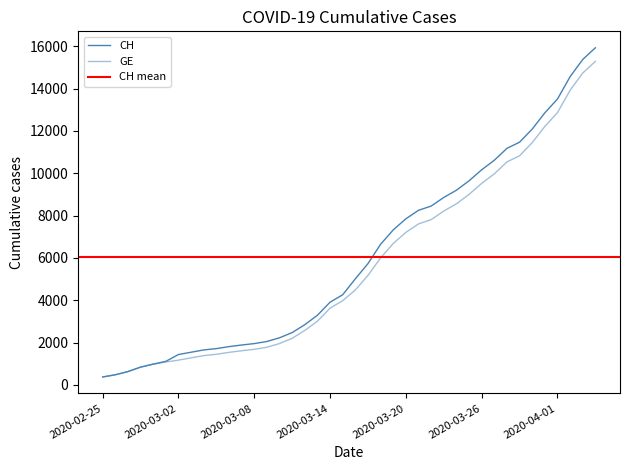

True or false: CH and GE cross at least once.

False